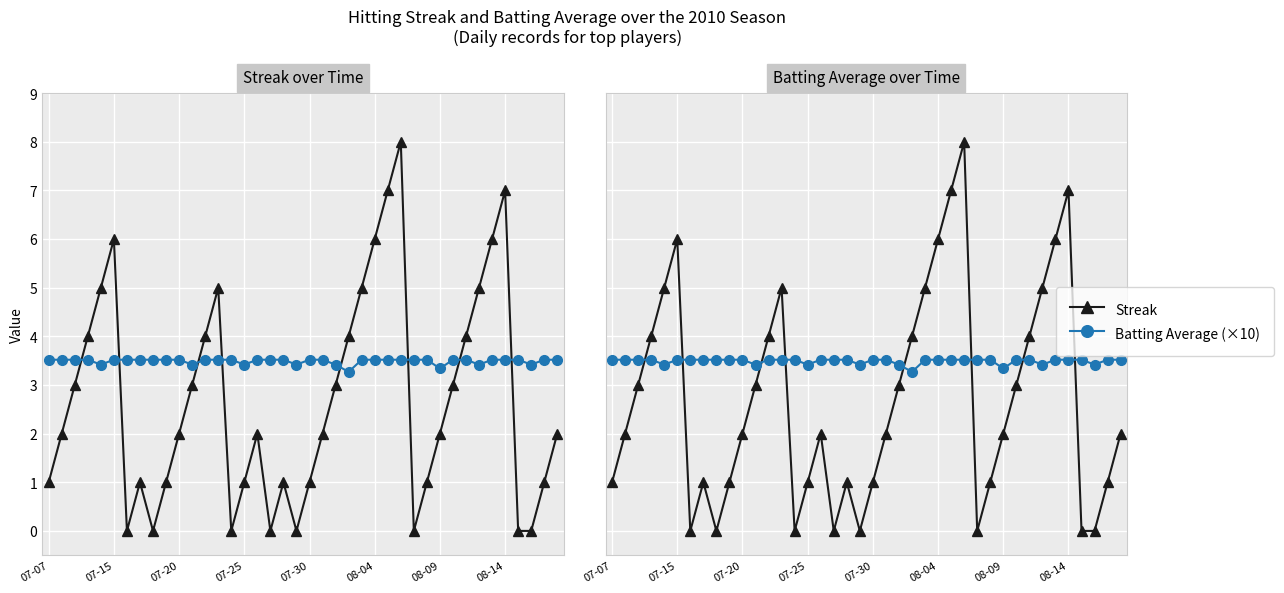

Is it true that Streak equals -4.8 at 37?

False